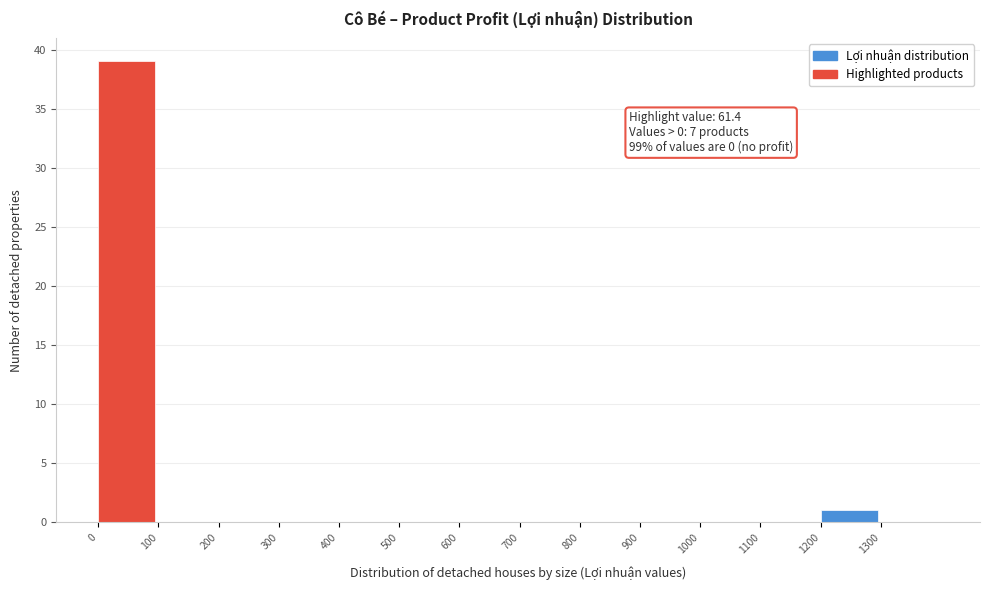

Which range on the x-axis has the tallest bar?

0 to 100